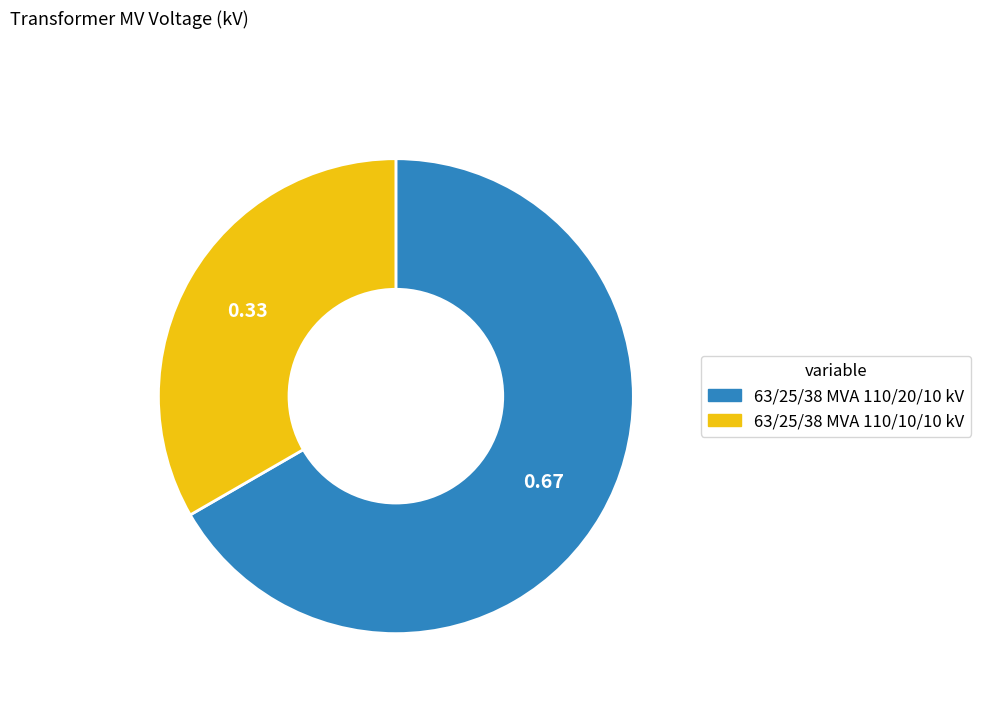

Between 63/25/38 MVA 110/10/10 kV and 63/25/38 MVA 110/20/10 kV, which is larger?

63/25/38 MVA 110/20/10 kV